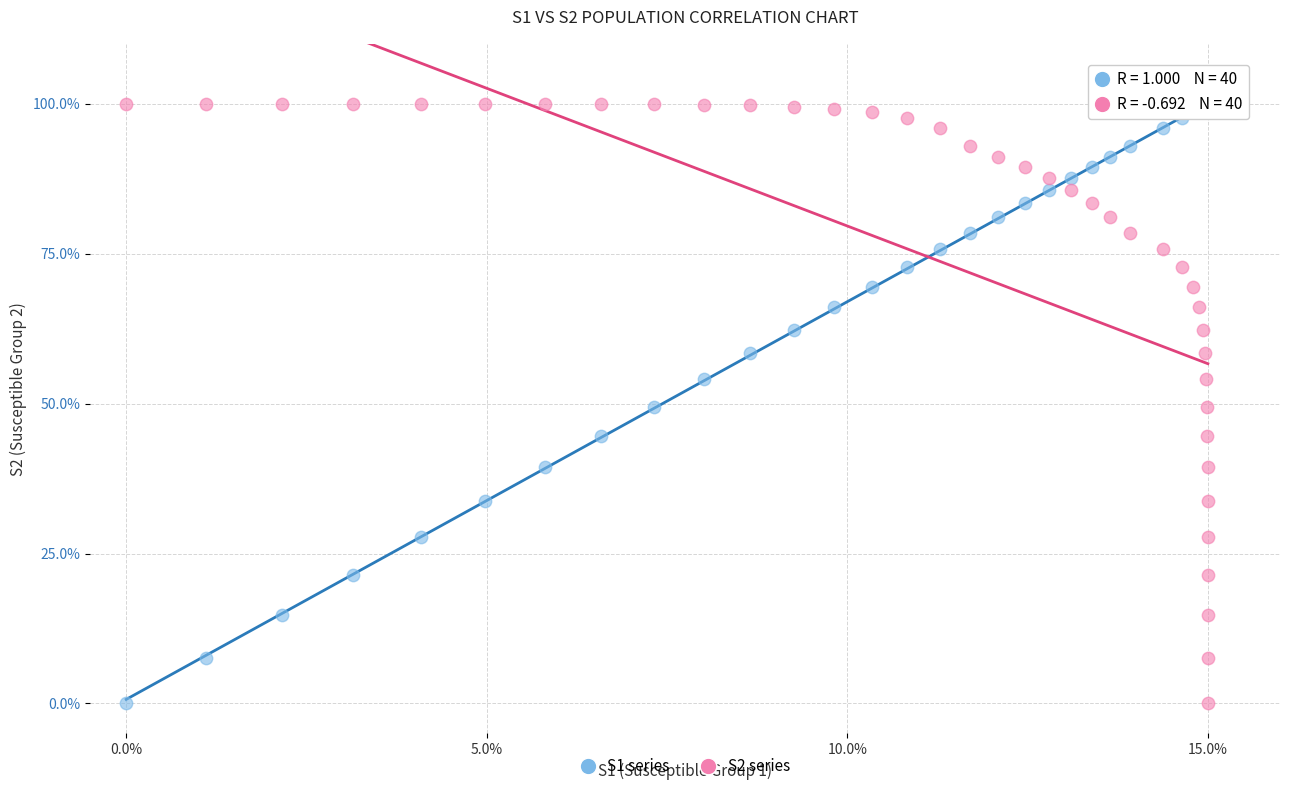

What are all the series names shown in the legend?

S1 series, S2 series